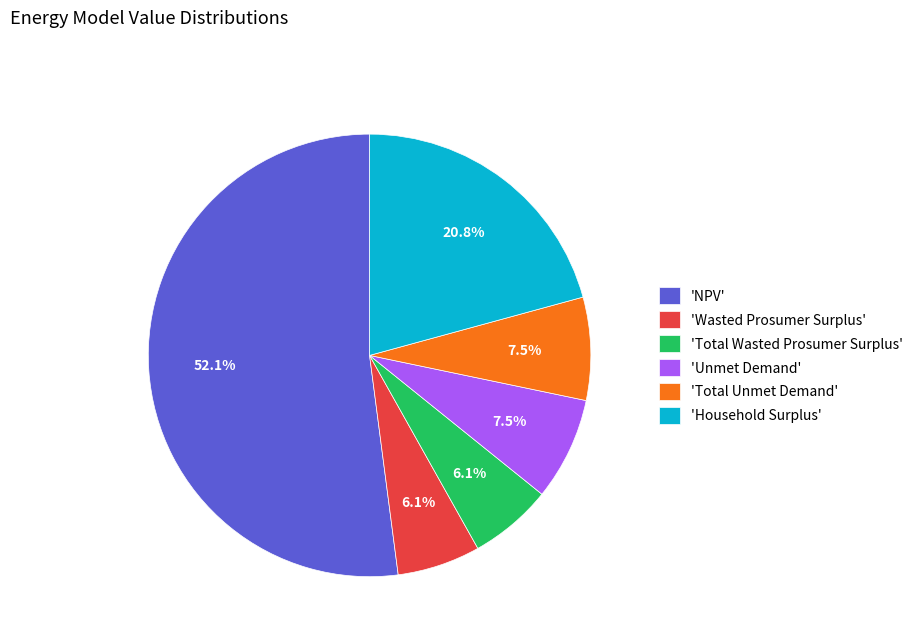

What is the majority slice?

'NPV'